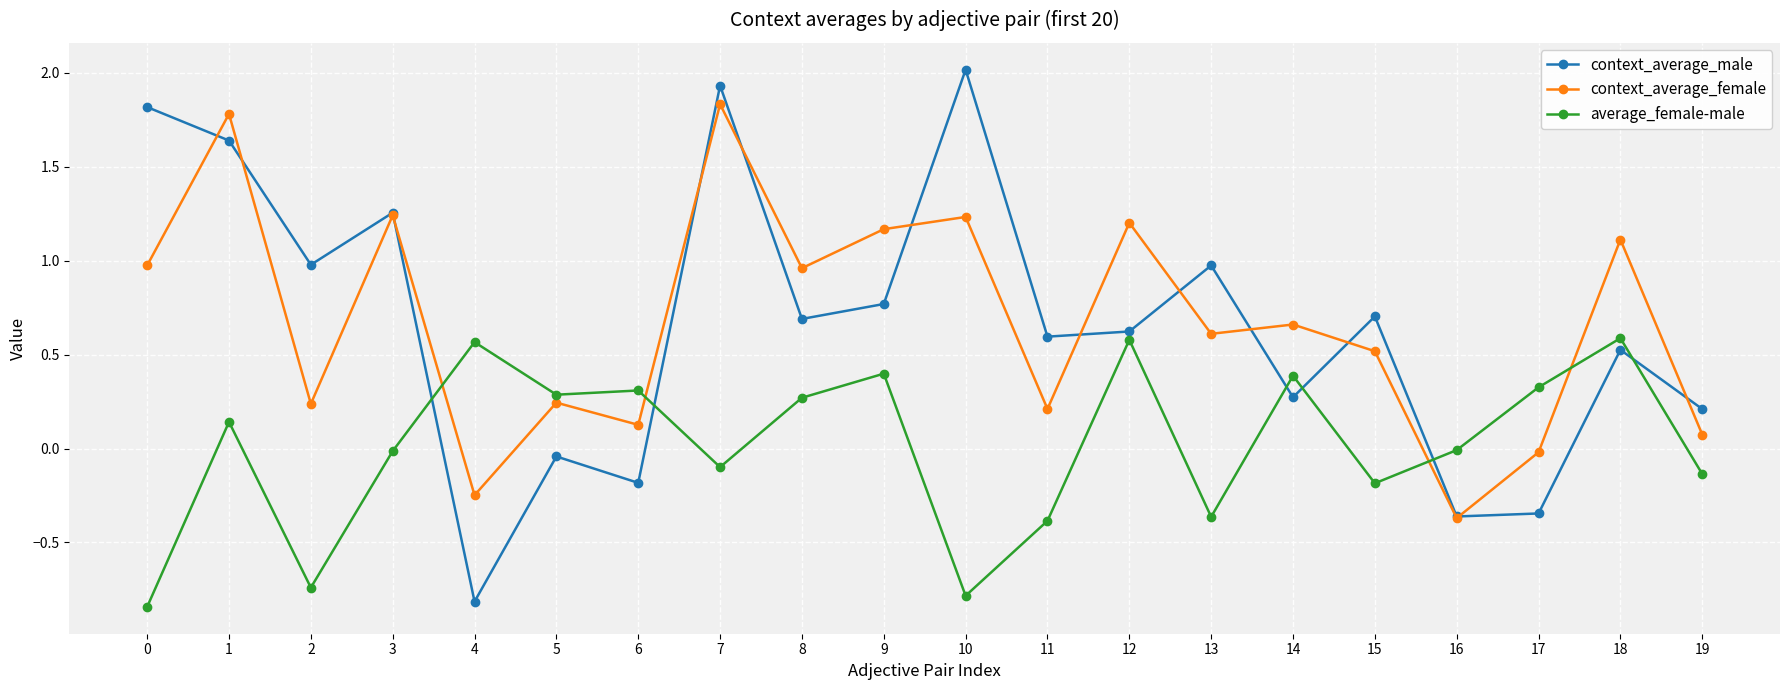

Rank the series at 17 from lowest to highest value.

context_average_male, context_average_female, average_female-male